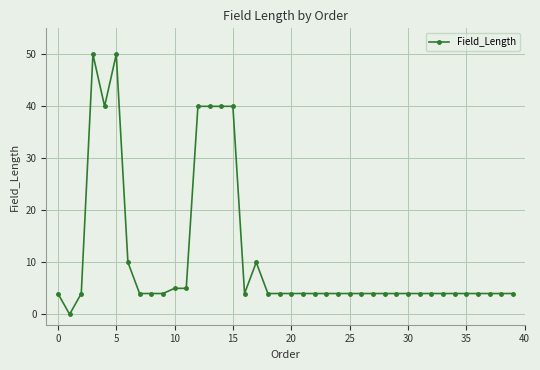

What is the sum of all values?

442